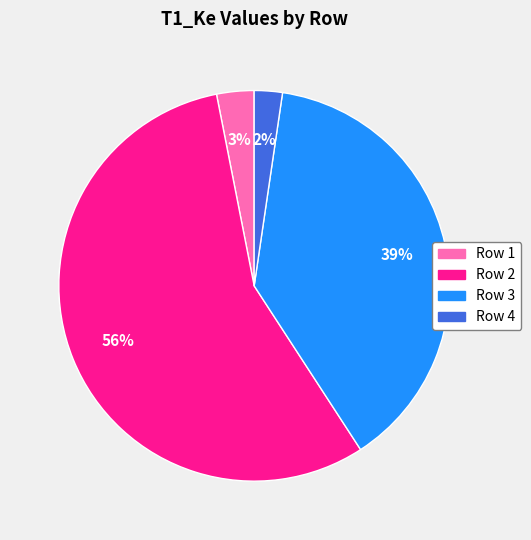

Is there a majority slice in this chart?

Yes